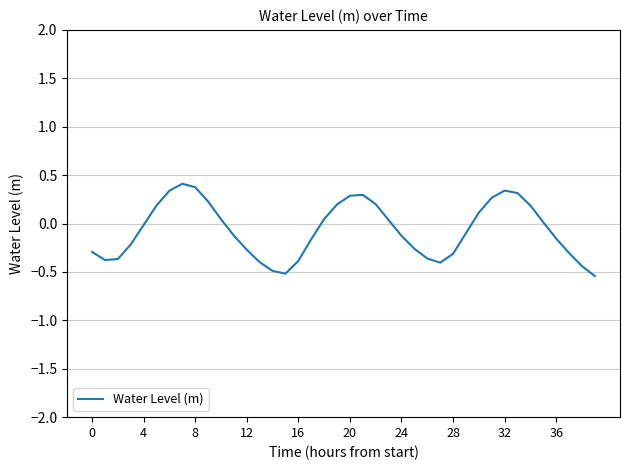

What is the greatest value displayed?

0.4